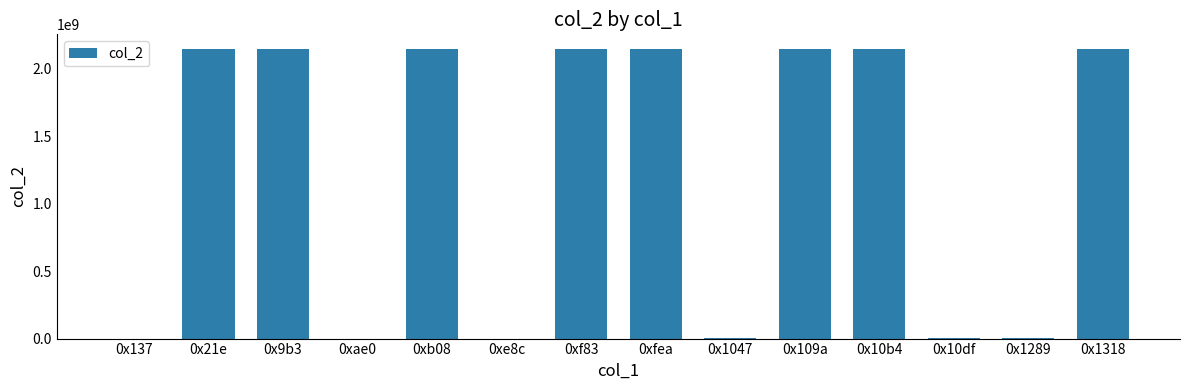

What is the greatest value displayed?

2147483647